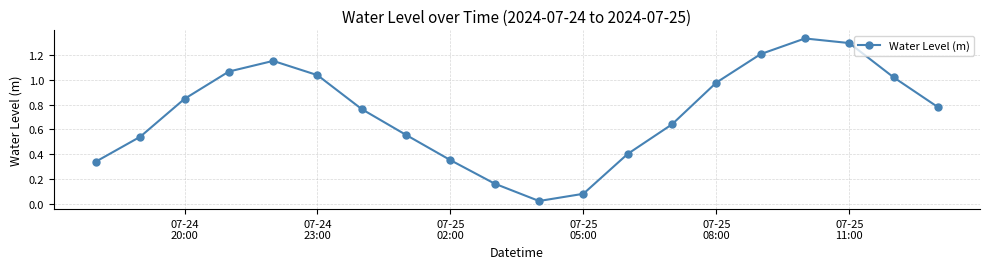

Is this an area chart (filled region under the line)?

No